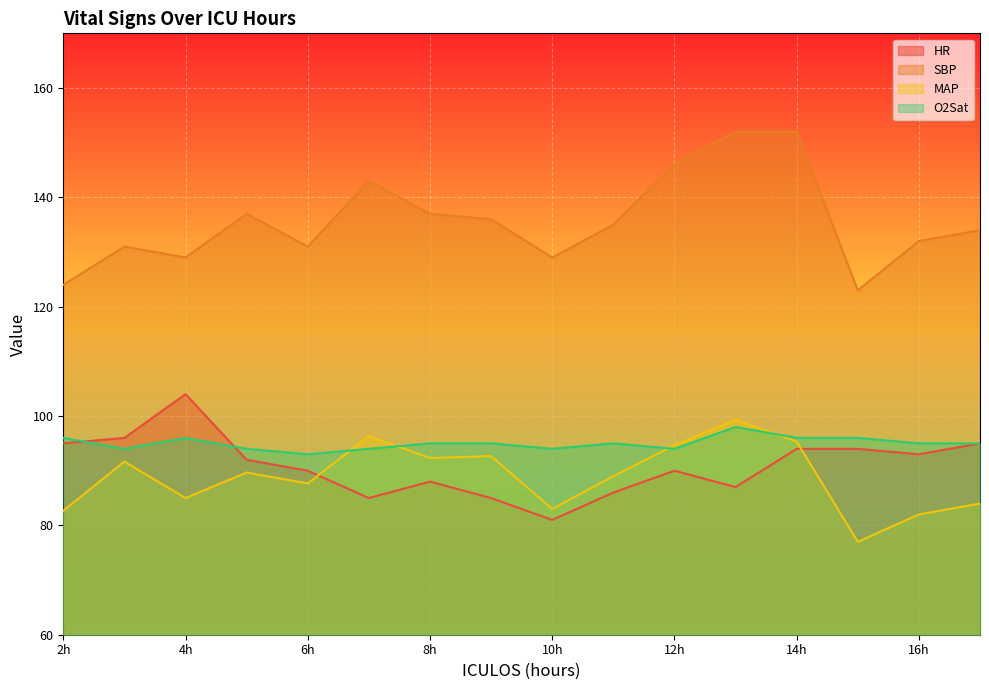

Which series has the largest total across all categories?

SBP